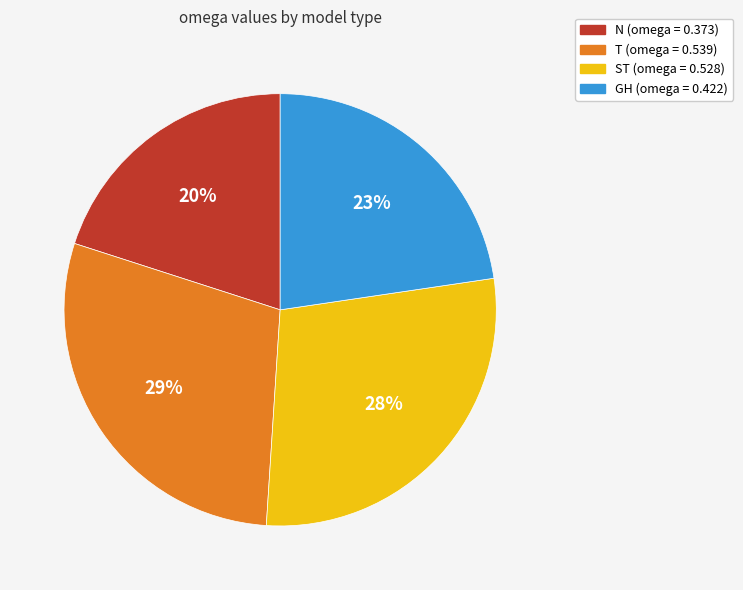

To the nearest percent, what is the difference between the T and N slice percentages?

9%